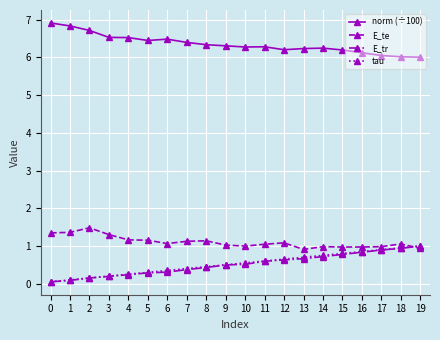

The tau series shows 0.8 at 16. True or false?

True